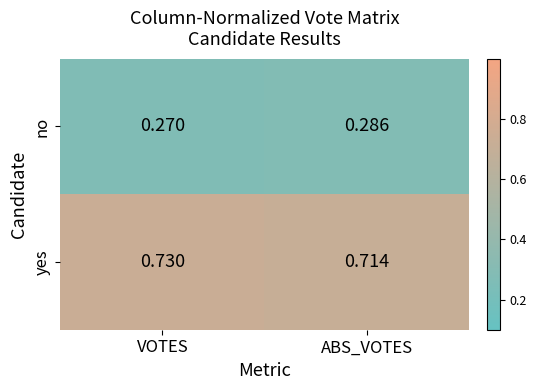

Which series has the largest total across all categories?

yes